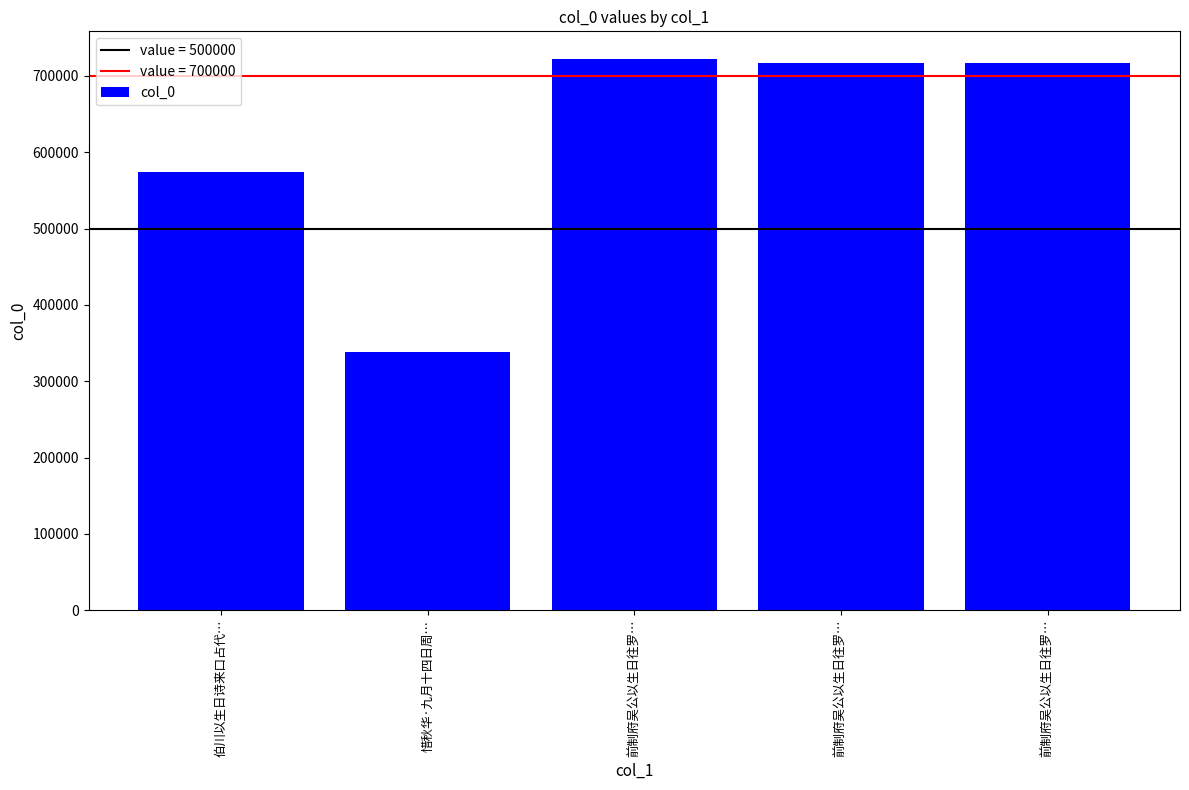

Reading left to right, what are all the values shown in this chart?

伯川以生日诗来口占代…=574295	惜秋华·九月十四日周…=338616	前制府吴公以生日往罗…=722160	前制府吴公以生日往罗…=717340	前制府吴公以生日往罗…=717339